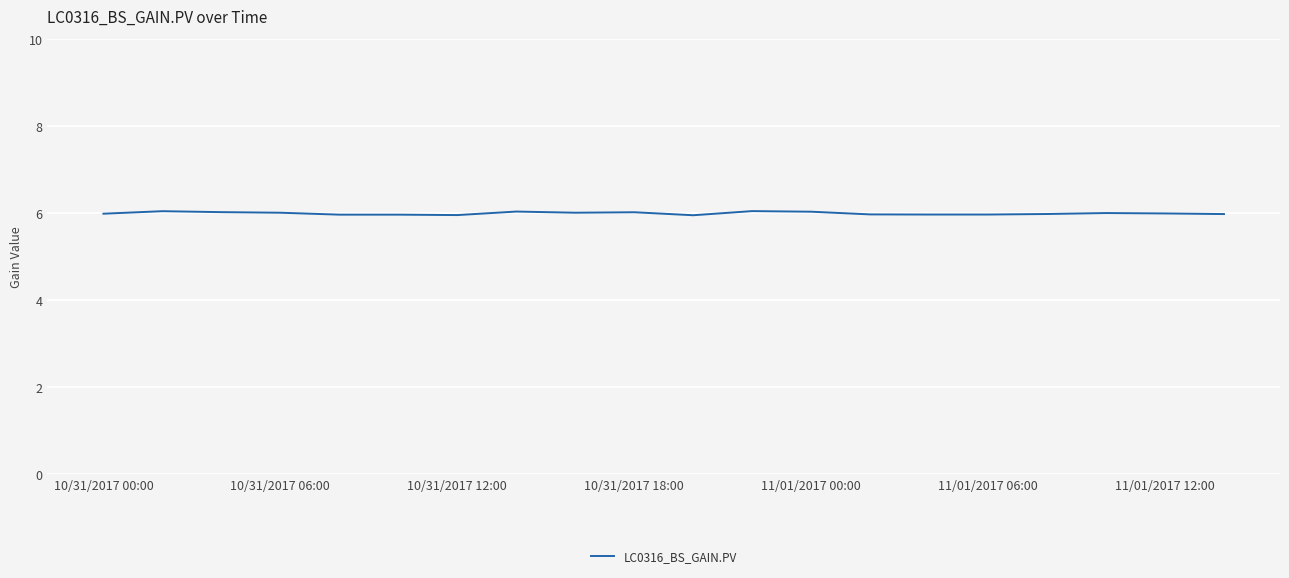

What is the minimum value shown in the chart?

6.0